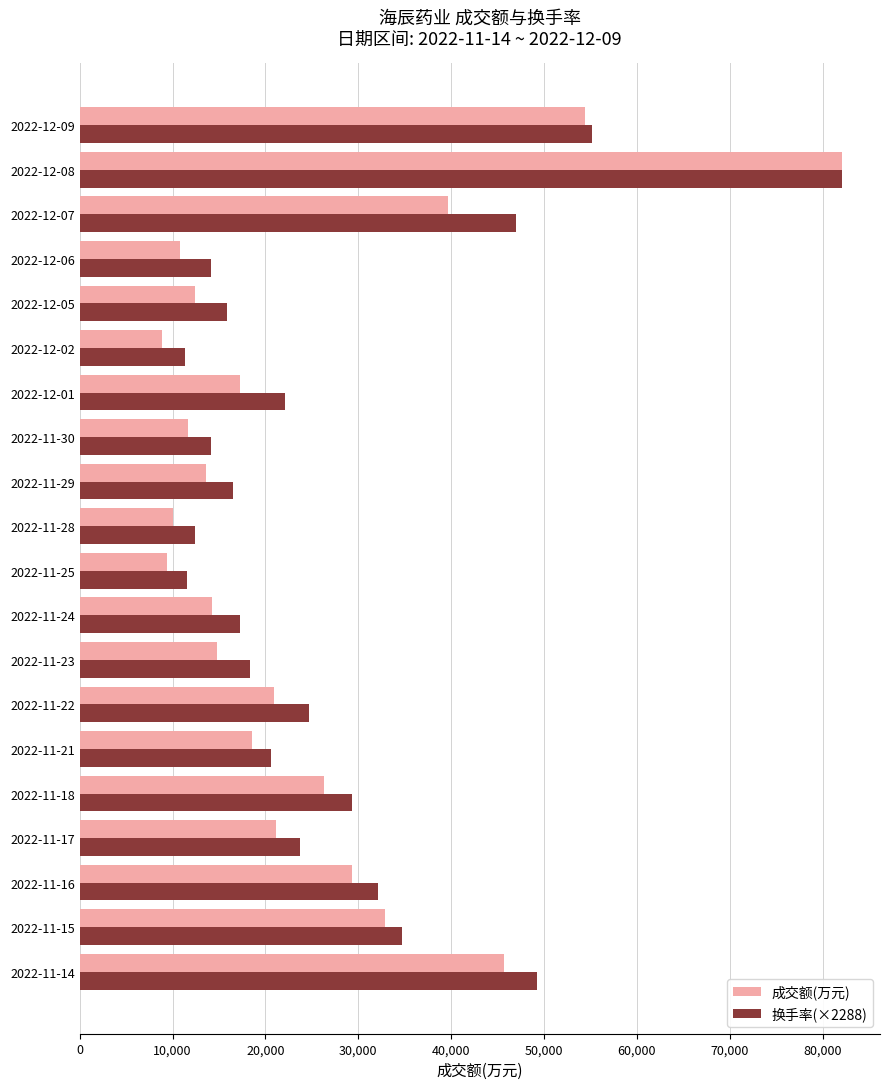

Is the value of 成交额(万元) at 2022-11-25 greater than the value of 换手率(×2288) at 2022-11-15?

No